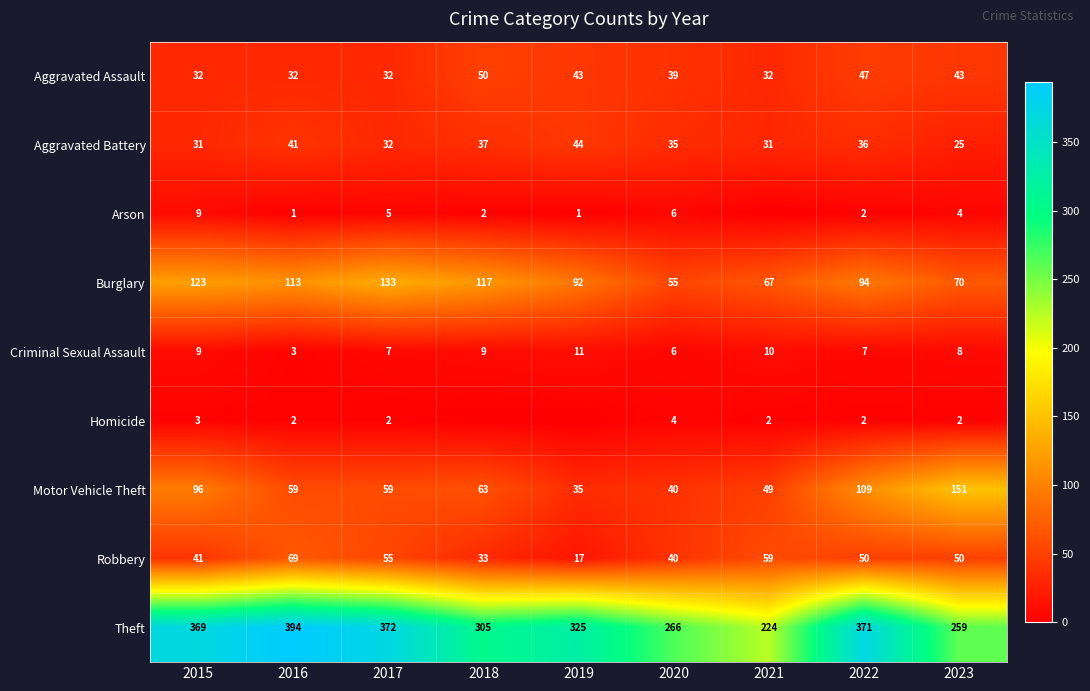

What is the total value across all series at 2018?

616